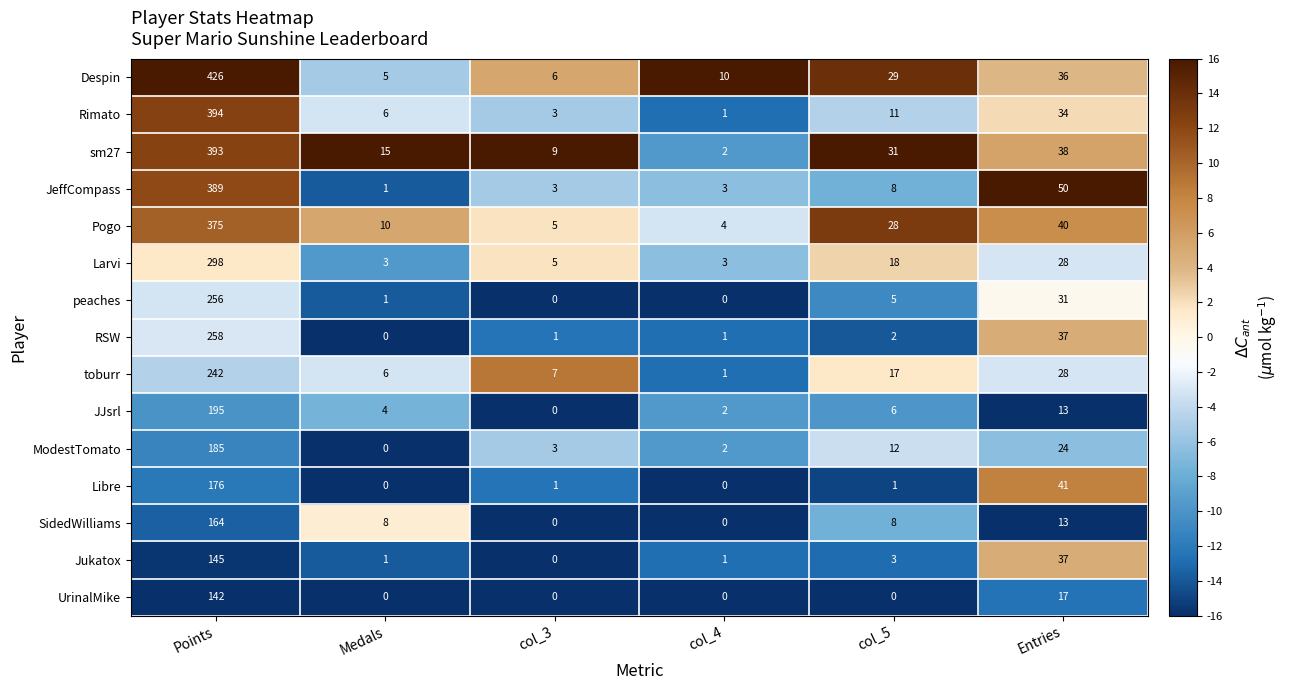

Which series changed the most between Medals and col_3?

SidedWilliams